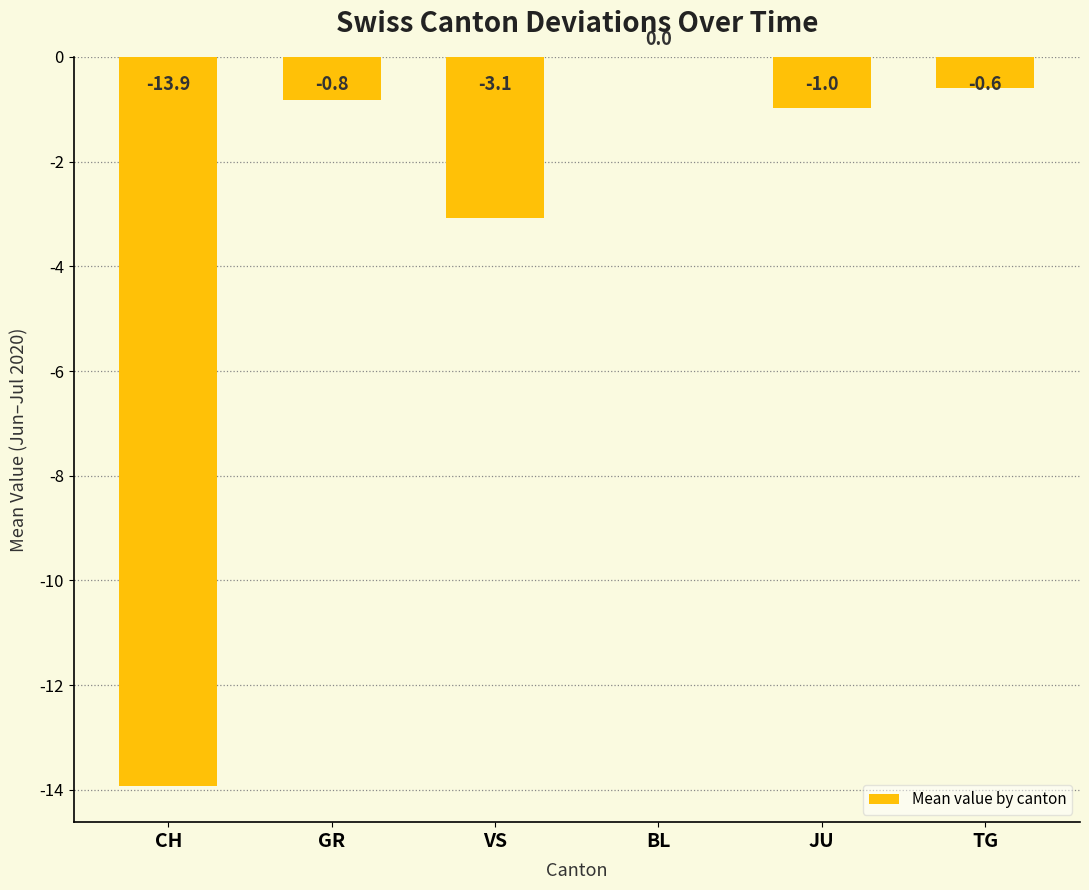

Which has a higher value, CH or TG?

TG